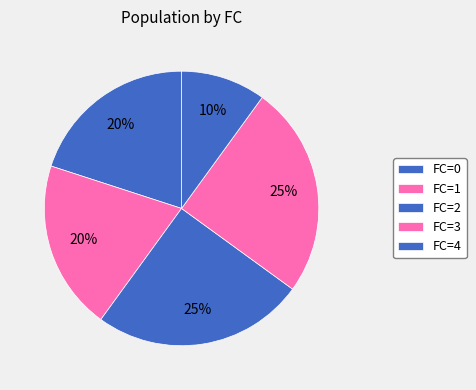

Does any single category account for the majority?

No